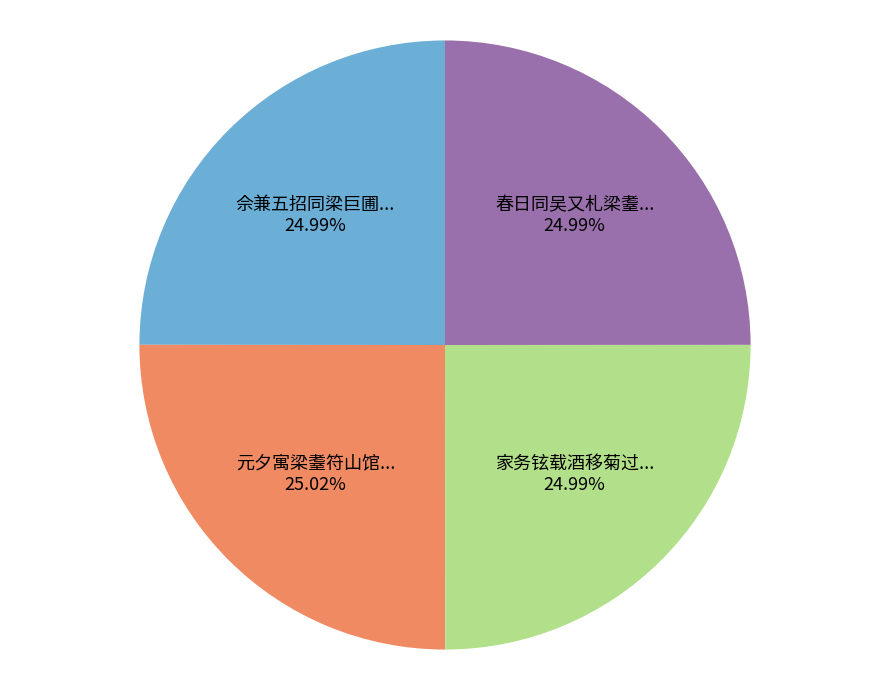

Count the number of slices in the pie.

4